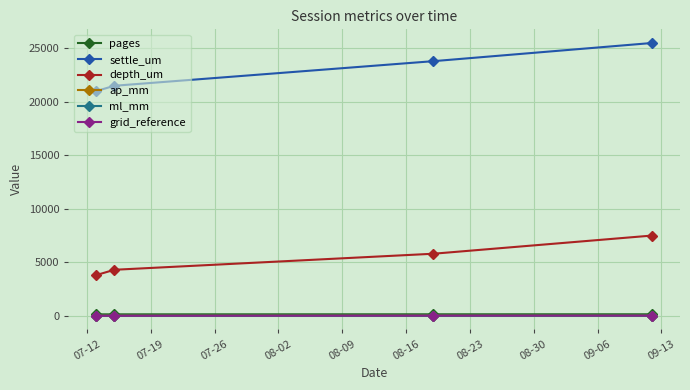

Which series has the widest spread of values?

settle_um